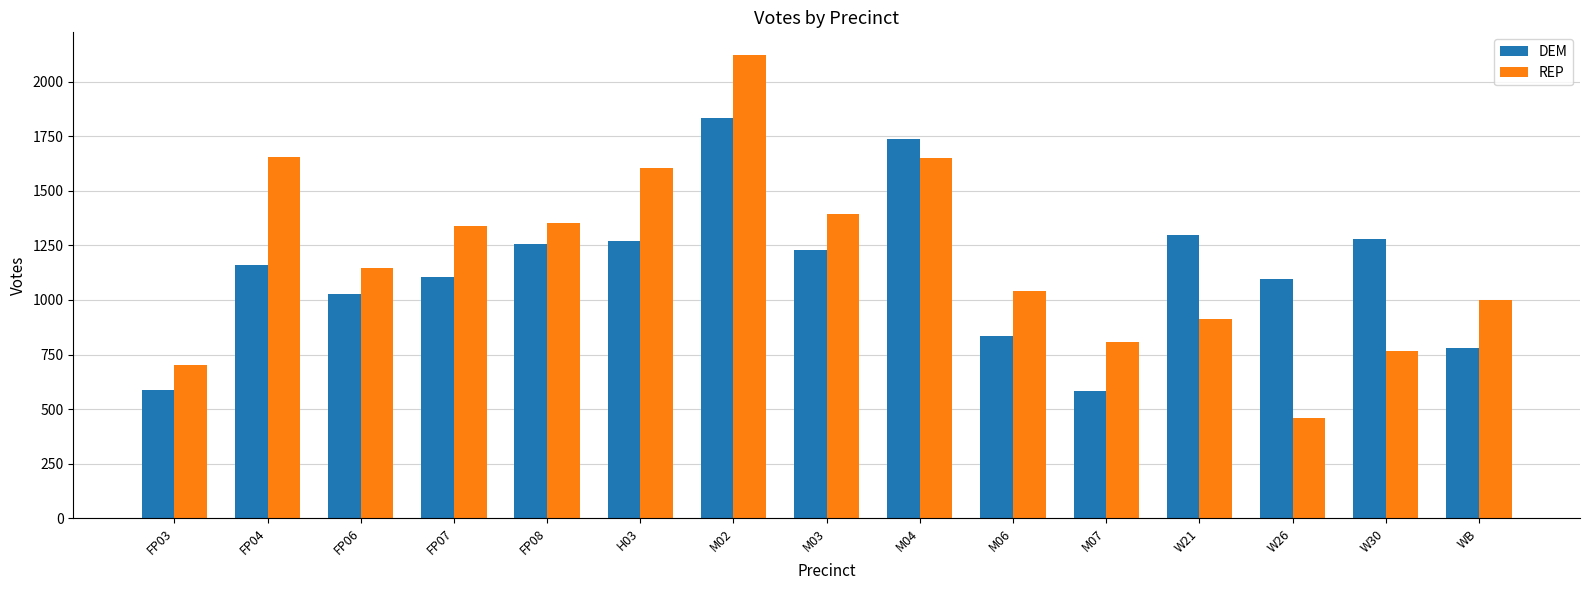

The value of DEM at M07 is 287.4. True or false?

False